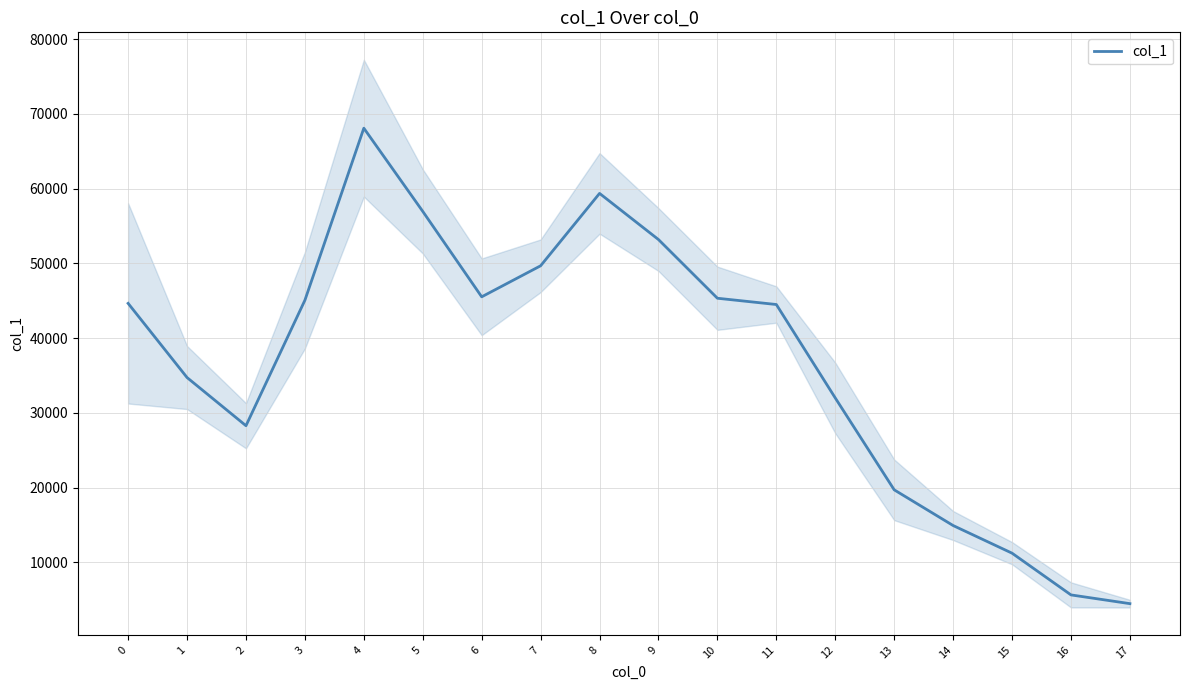

What is the difference between the maximum and minimum values?

63593